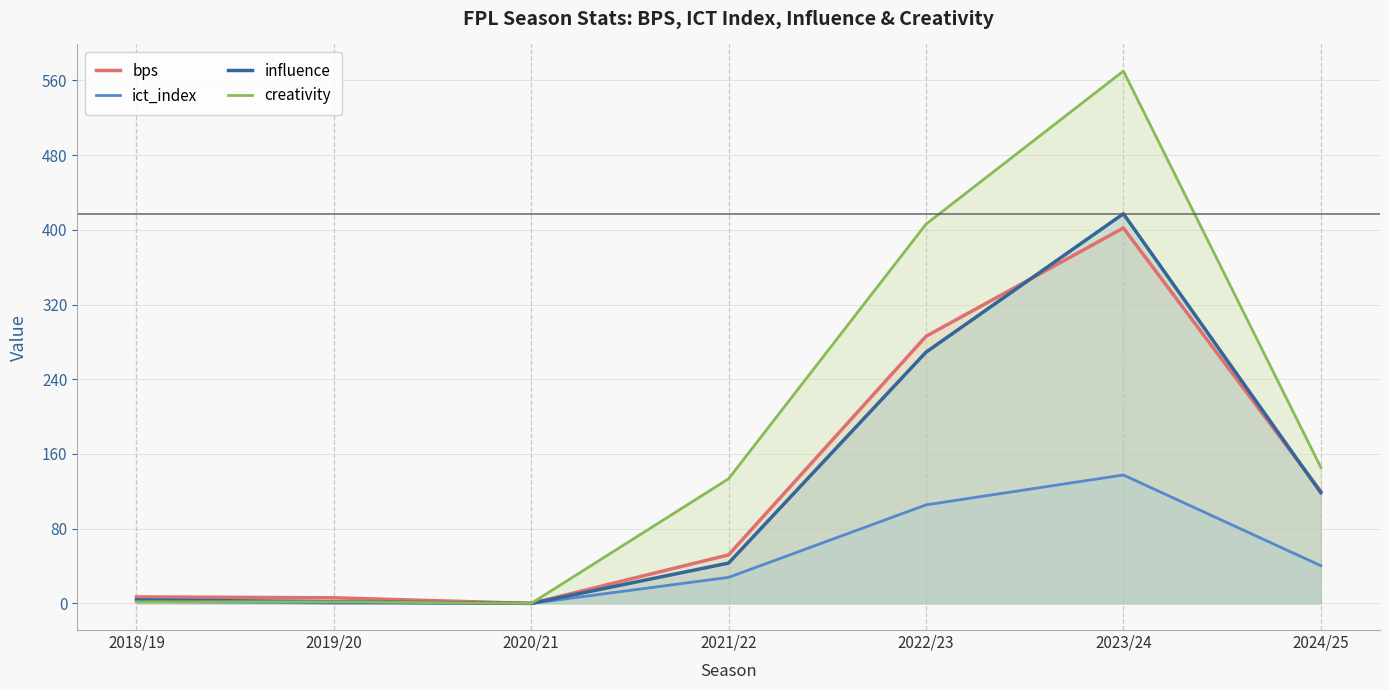

At 2020/21, list the series in order from largest to smallest.

bps, ict_index, influence, creativity